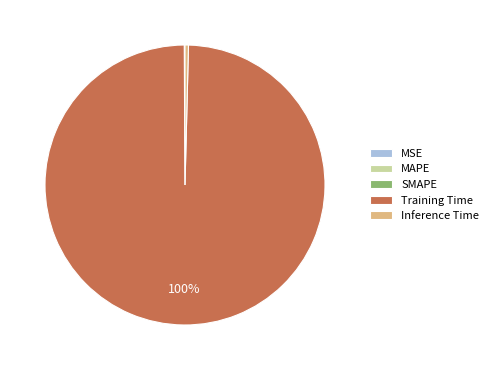

To the nearest percent, what portion does Training Time represent?

100%